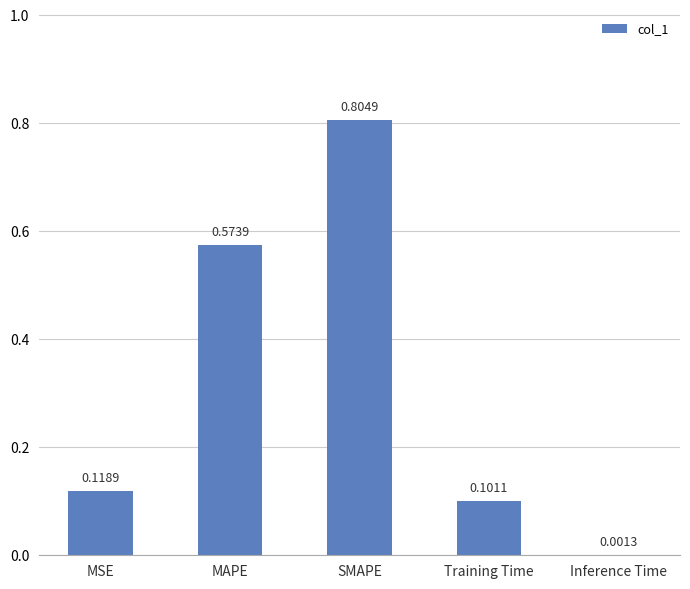

What is the change in value from MSE to SMAPE?

+0.7